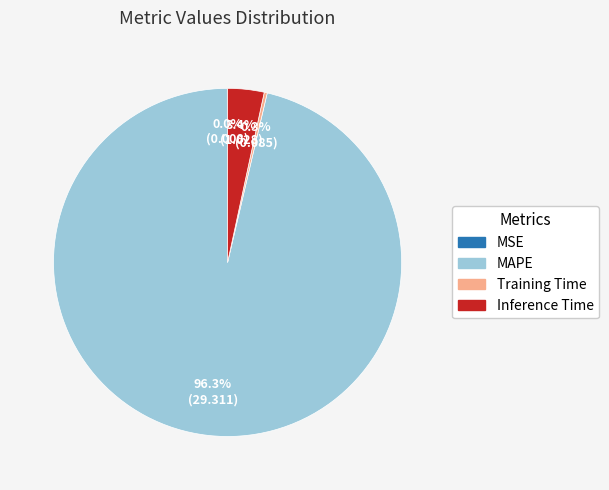

Which category accounts for the majority?

MAPE